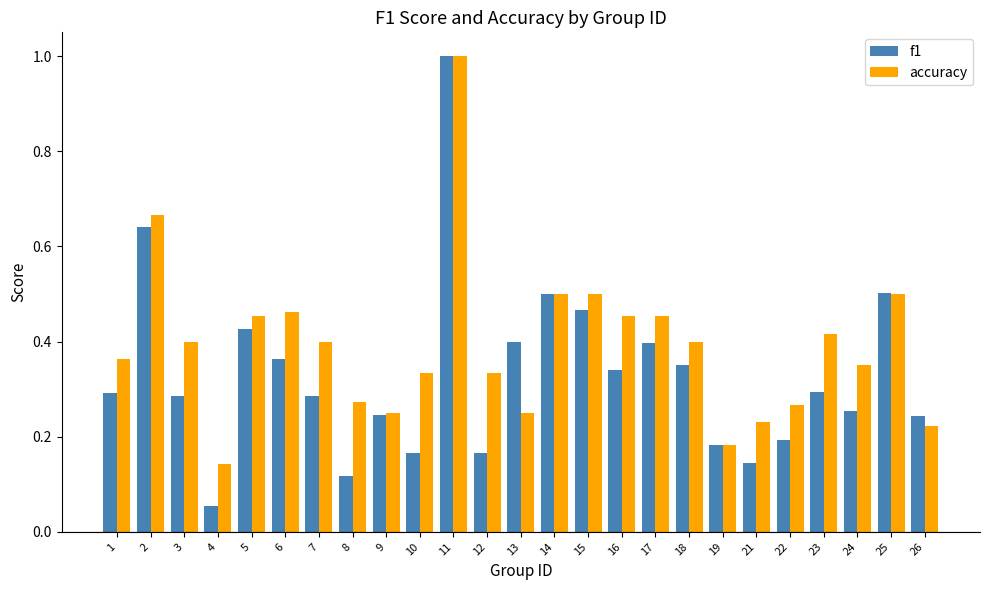

Which label corresponds to the smallest value in the chart?

4